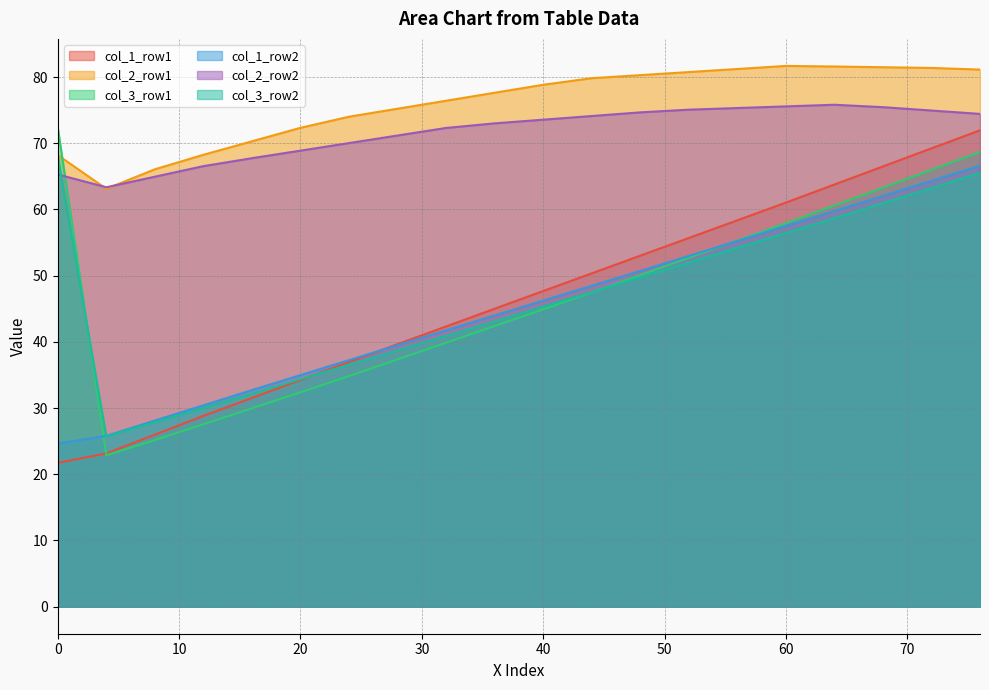

How many intersections are there between col_1_row2 and col_1_row1?

1